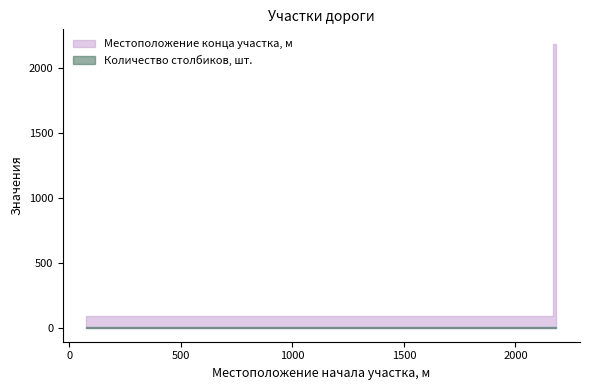

Which series has the widest spread of values?

Местоположение конца участка, м